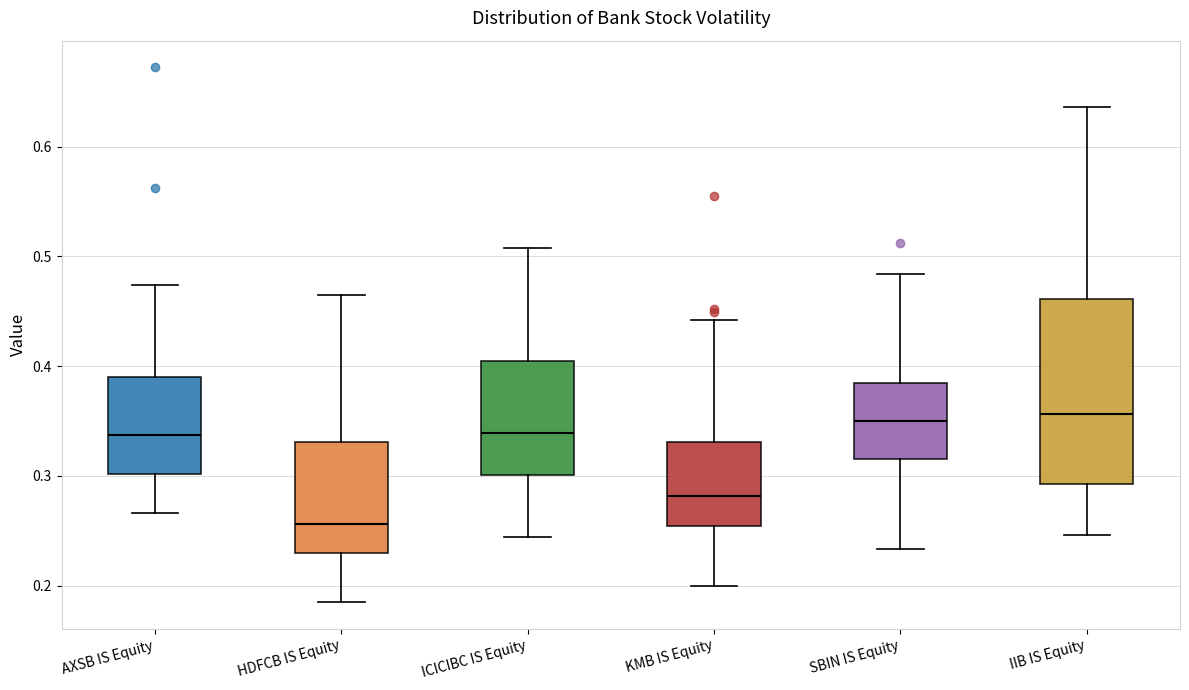

Which box has the lowest median line?

HDFCB IS Equity